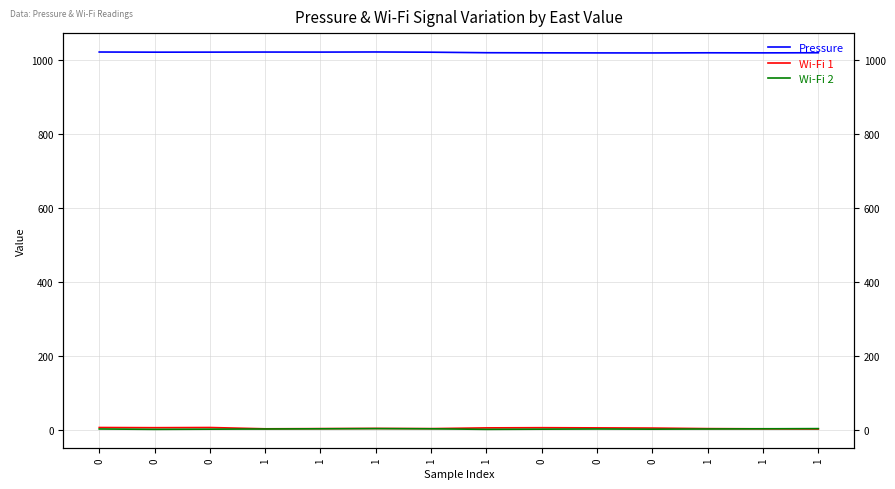

Reading left to right, list all the values displayed in this chart.

Pressure: 1022.2	1021.8	1021.9	1022.1	1022.0	1022.3	1021.7	1020.3	1020.0	1019.8	1019.7	1020.1	1019.9	1020.2
Wi-Fi 1: 7.5	7.0	7.5	4.0	4.5	5.0	4.5	6.5	7.0	6.5	6.0	4.5	4.0	3.5
Wi-Fi 2: 3.5	2.5	3.0	3.5	4.0	4.5	4.0	2.5	3.0	3.5	3.0	3.5	4.0	4.5